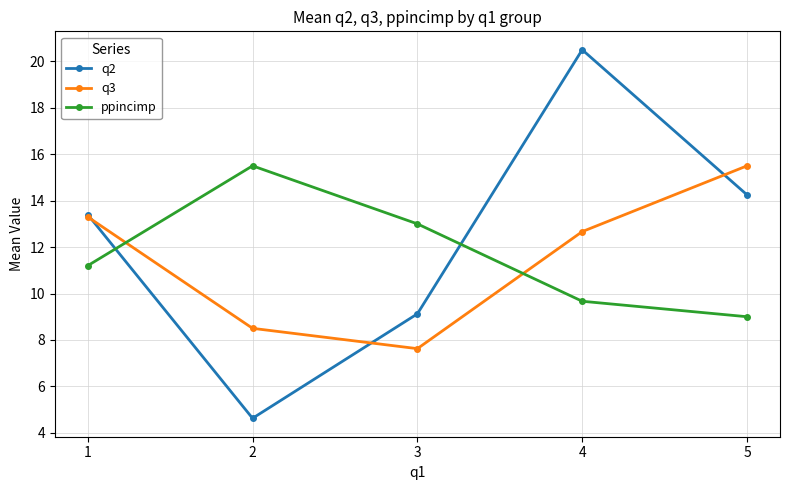

At which label does ppincimp first exceed 11?

1